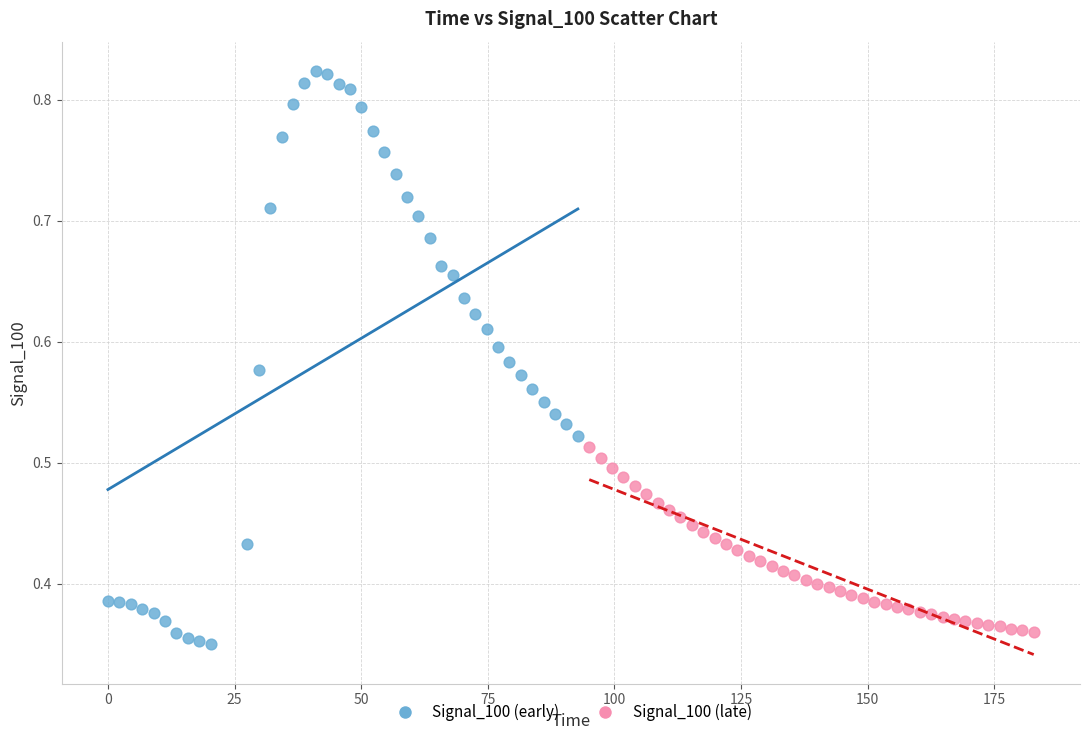

Which series reaches the maximum Y coordinate?

Signal_100 (early)